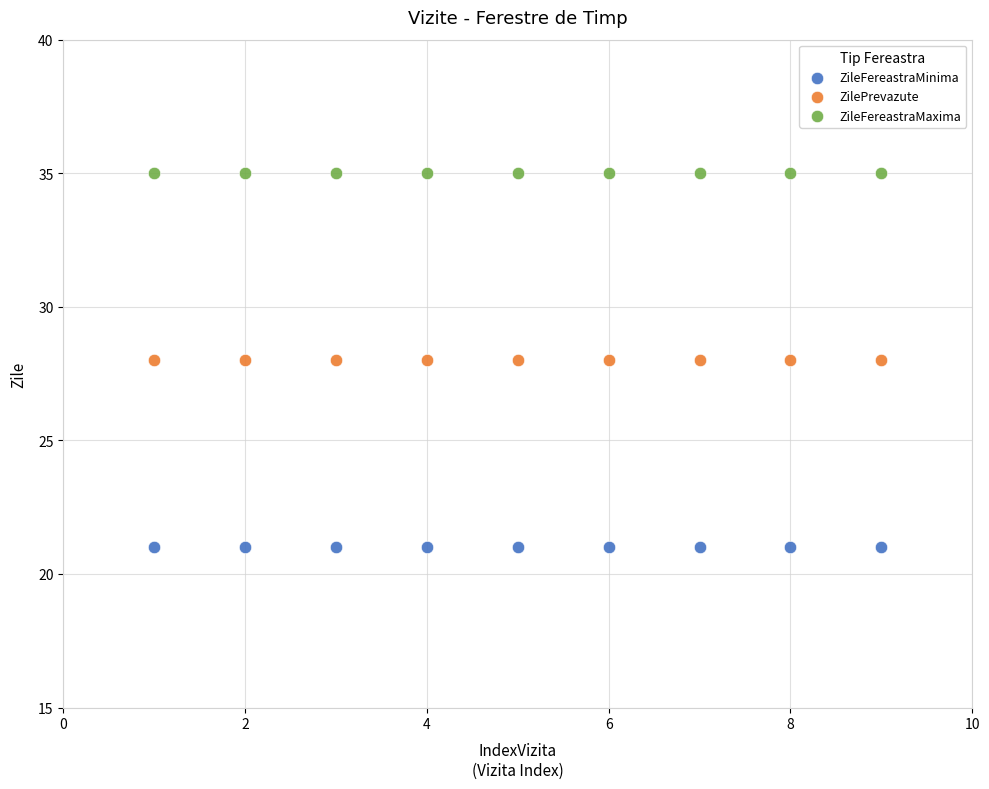

Which series reaches the maximum Y coordinate?

ZileFereastraMaxima